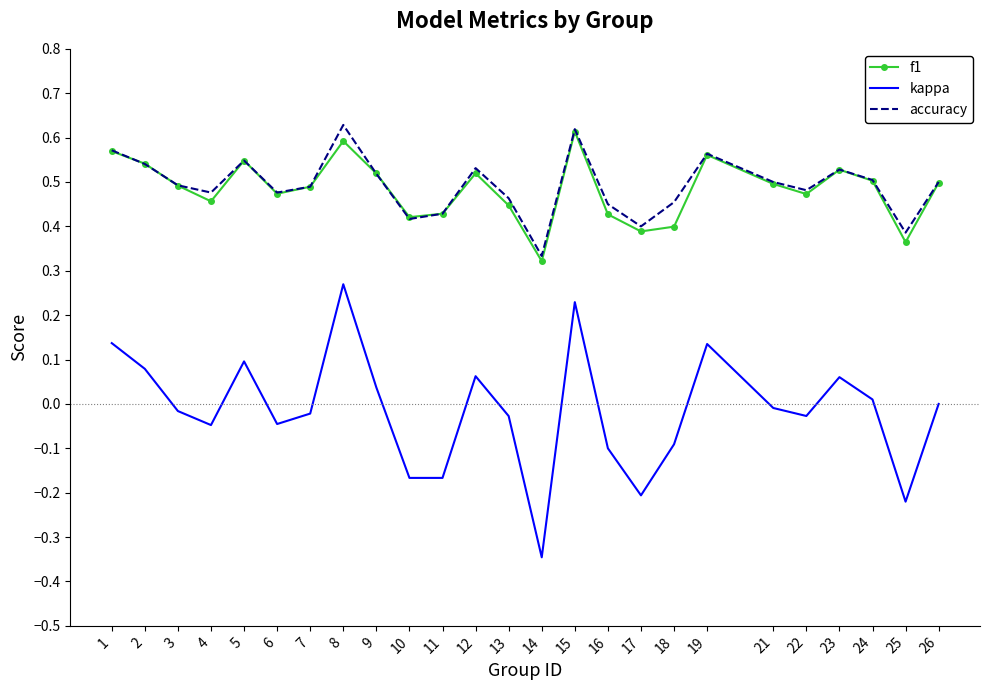

What is the total value across all series at 19?

1.3